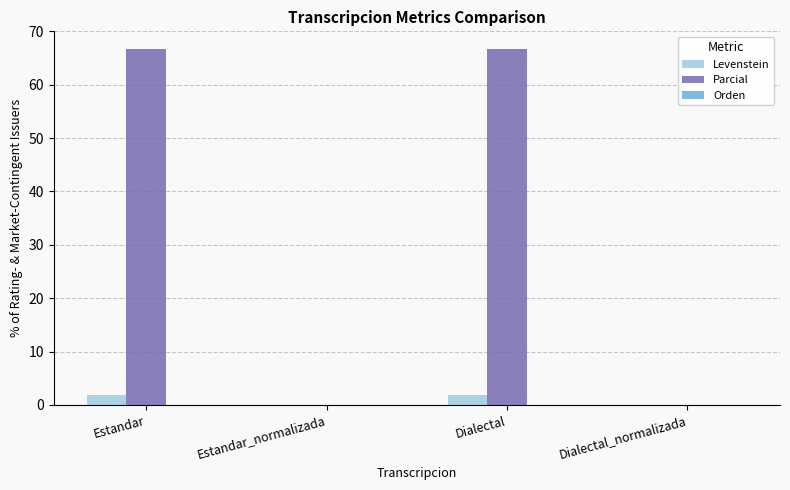

Is the value of Levenstein at Estandar greater than the value of Parcial at Dialectal_normalizada?

Yes